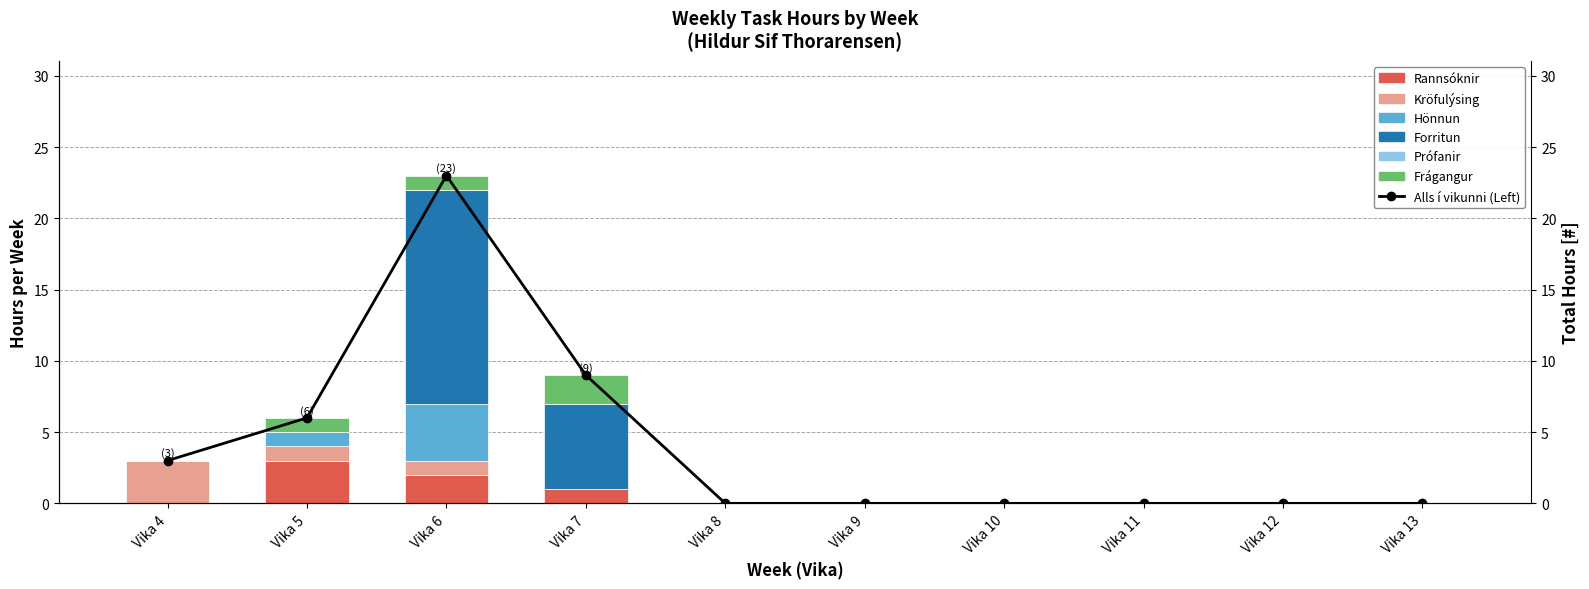

The value of Hönnun at Vika 6 is 4. True or false?

True